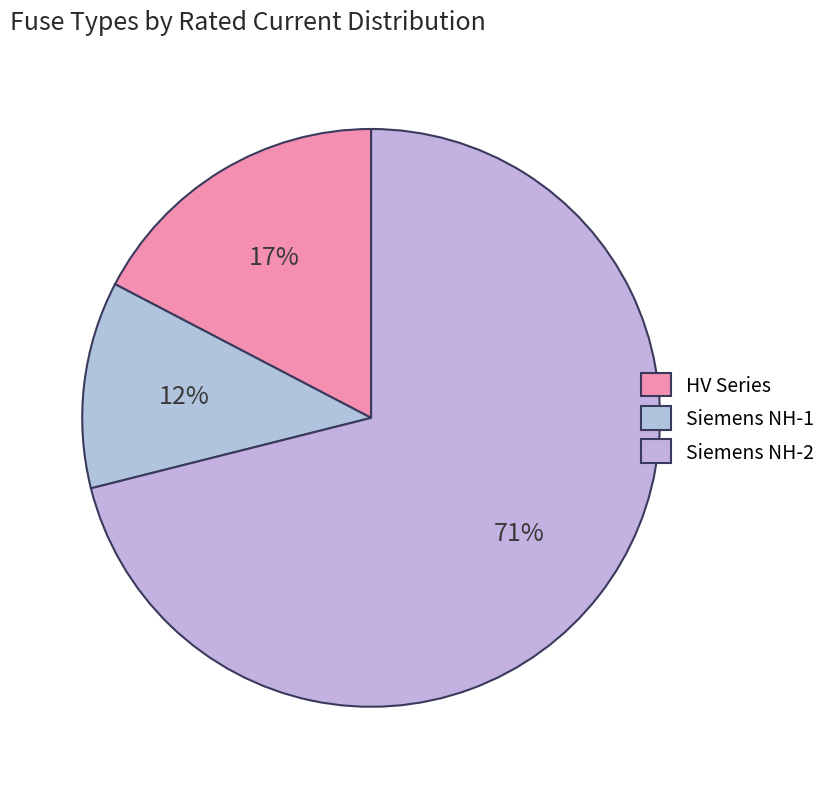

Rank the categories by value from highest to lowest.

Siemens NH-2, HV Series, Siemens NH-1